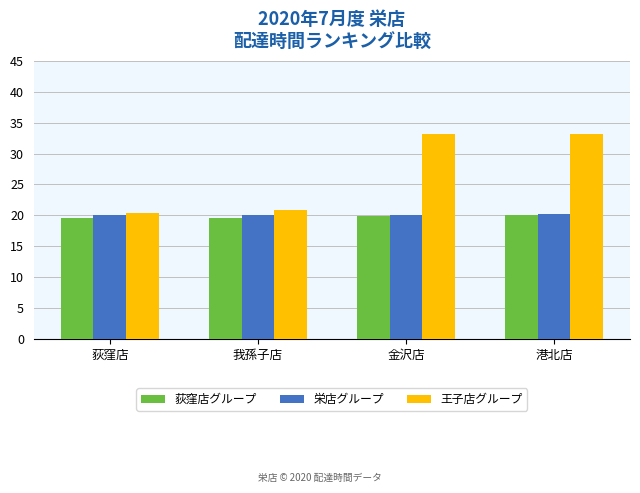

What is the minimum value shown in the chart?

19.6